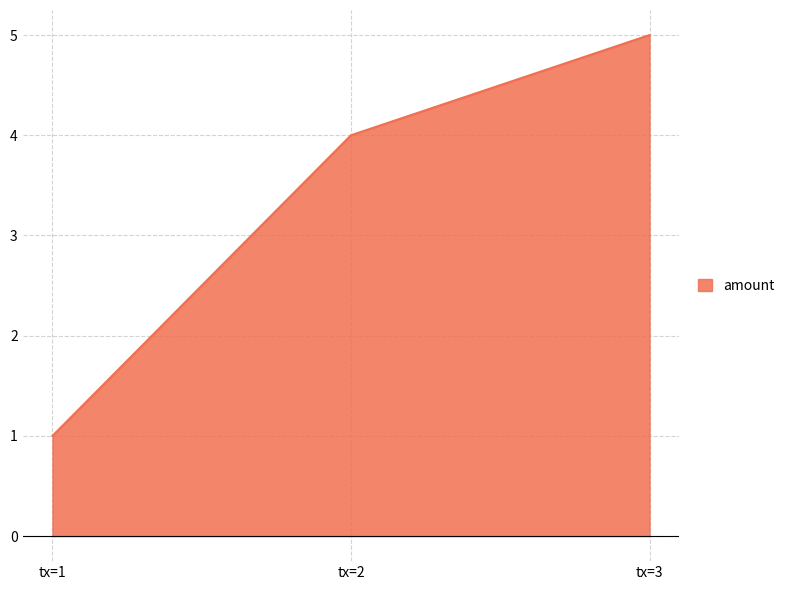

List the labels in order of value, largest first.

tx=3, tx=2, tx=1